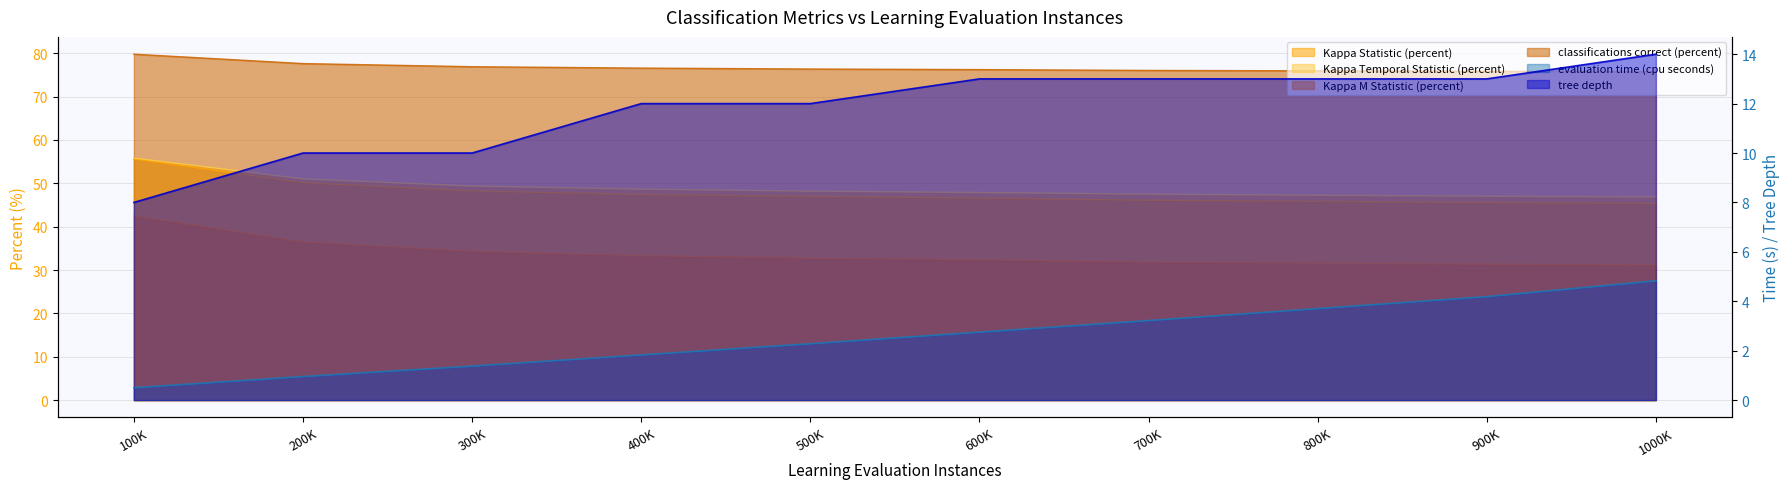

Rank the series at 400K from highest to lowest value.

classifications correct (percent), Kappa Temporal Statistic (percent), Kappa Statistic (percent), Kappa M Statistic (percent), tree depth, evaluation time (cpu seconds)